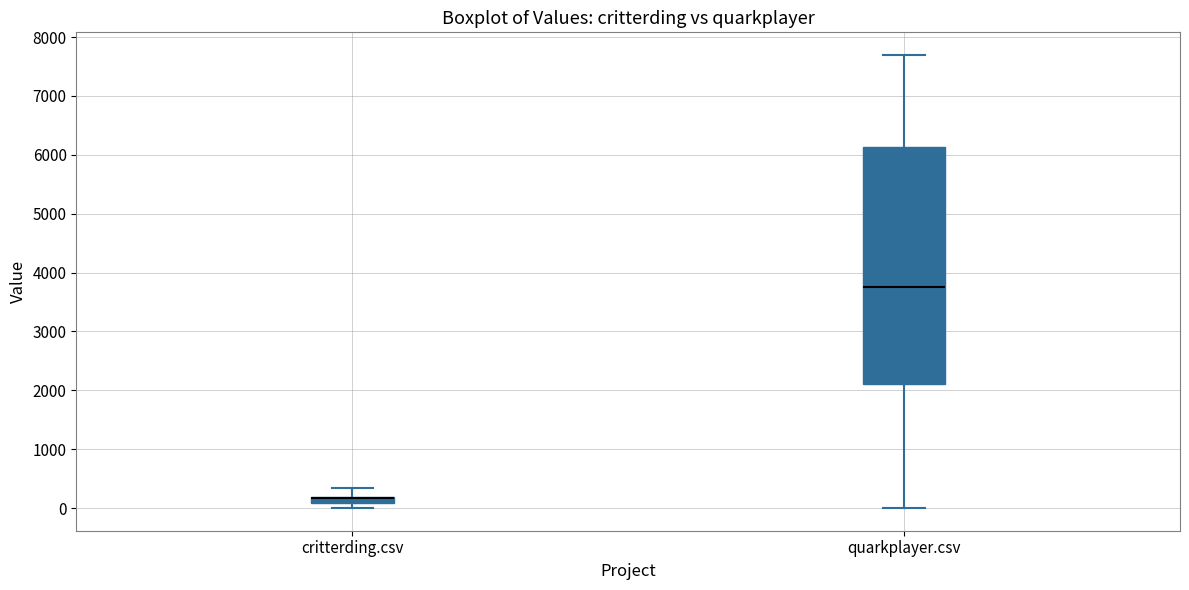

Where does the upper whisker of the box for critterding.csv end on the y-axis? The values are not printed on the chart, so give them approximately, as read against the axis.

300